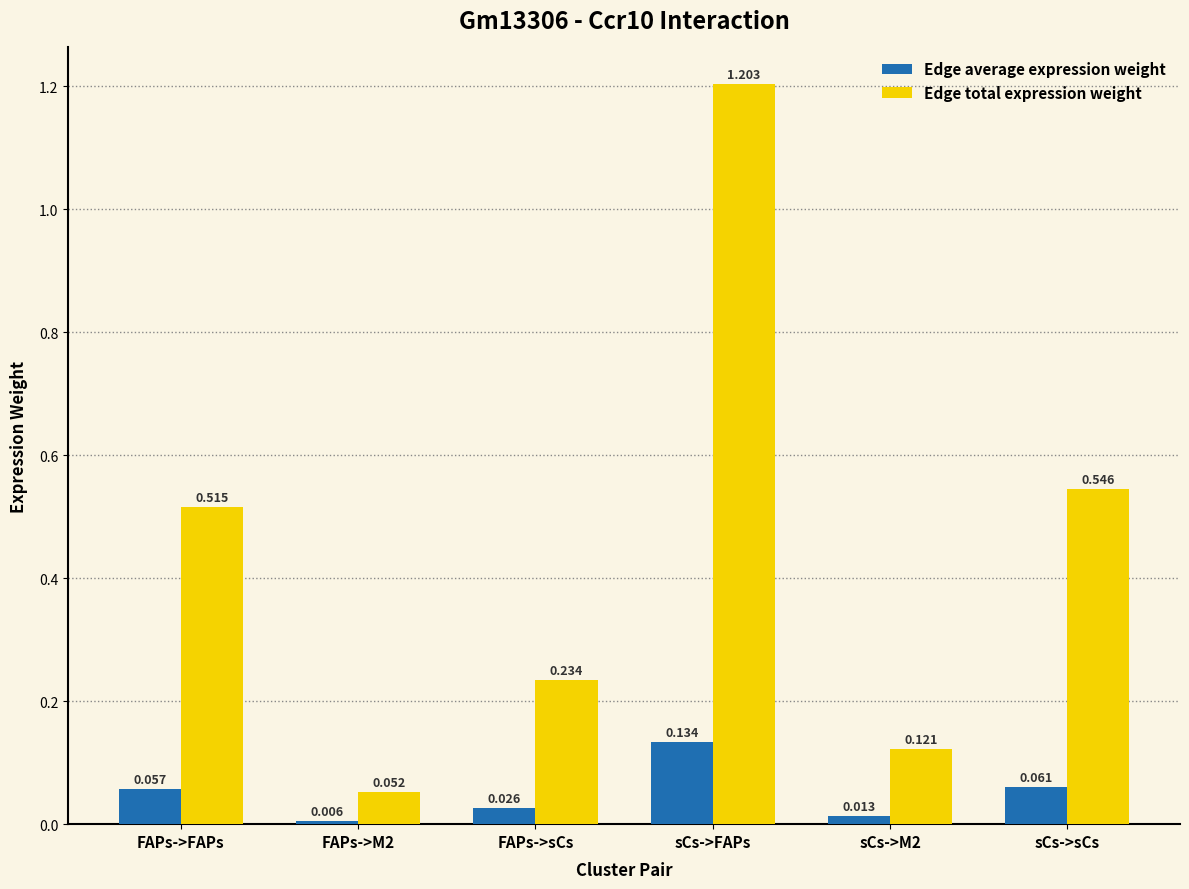

Rank the series by their maximum value, from highest to lowest.

Edge total expression weight, Edge average expression weight